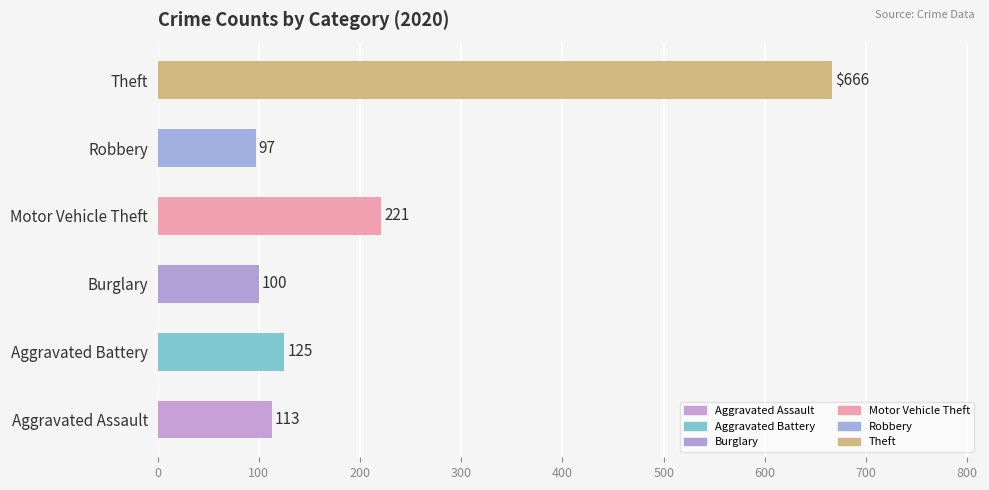

Which label corresponds to the smallest value in the chart?

Robbery